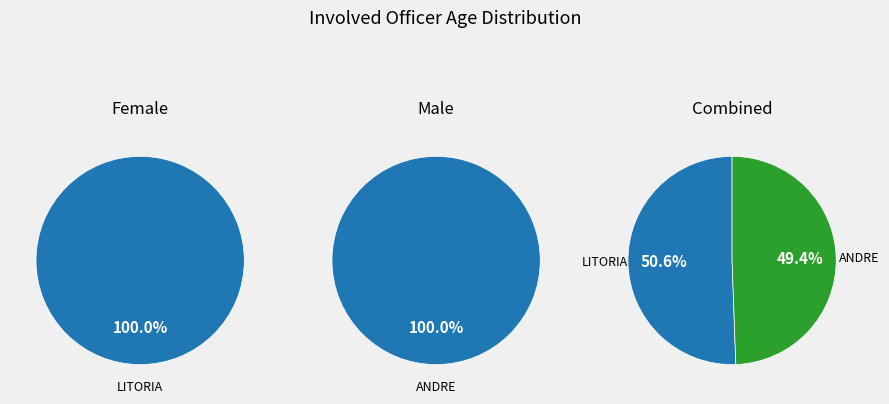

Which slice is the smallest?

ANDRE